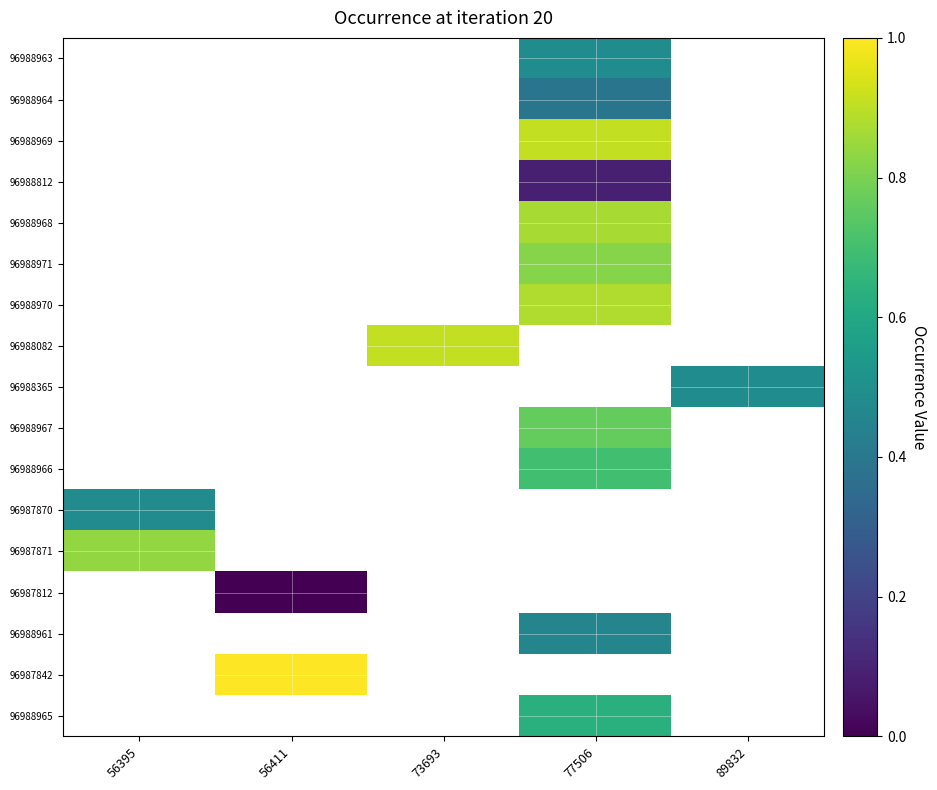

Is the value of 96988967 at 89832 greater than the value of 96988971 at 56395?

No